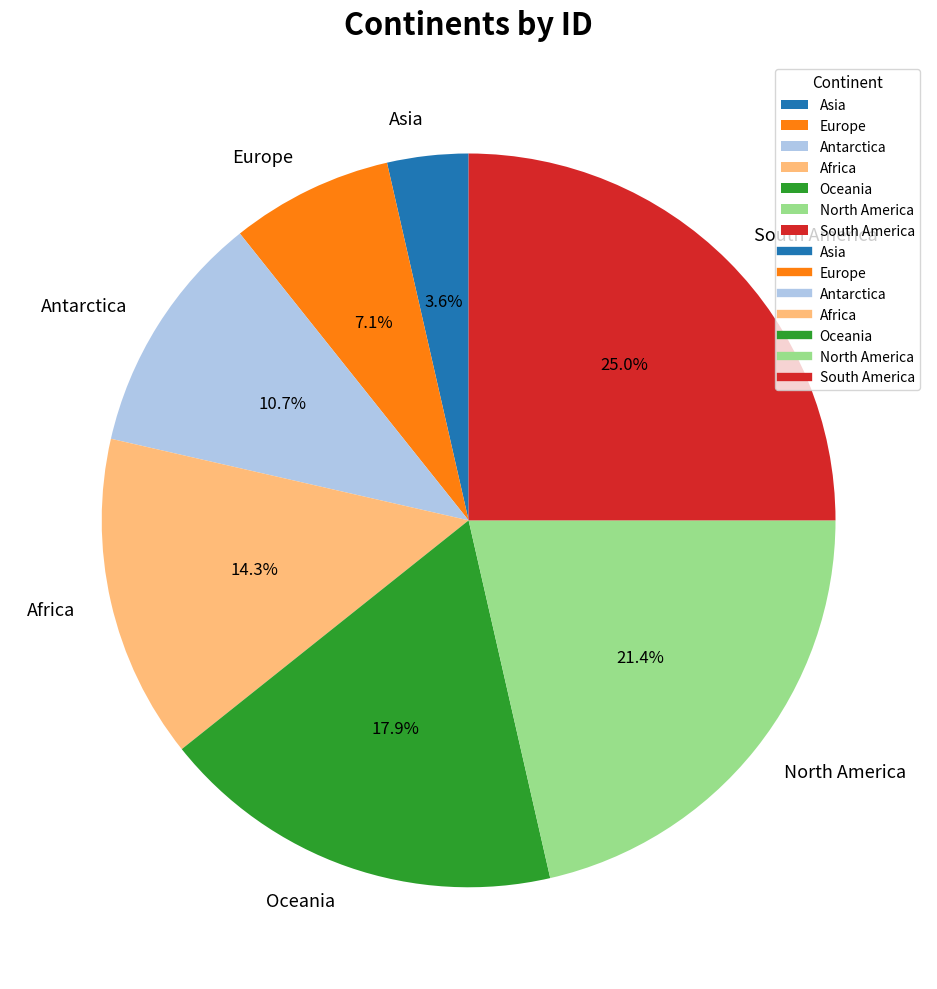

Count the number of slices in the pie.

7